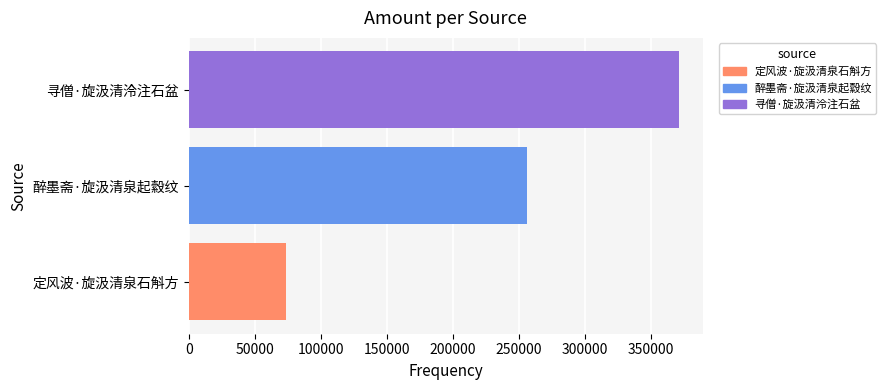

Count the number of categories in the chart.

3